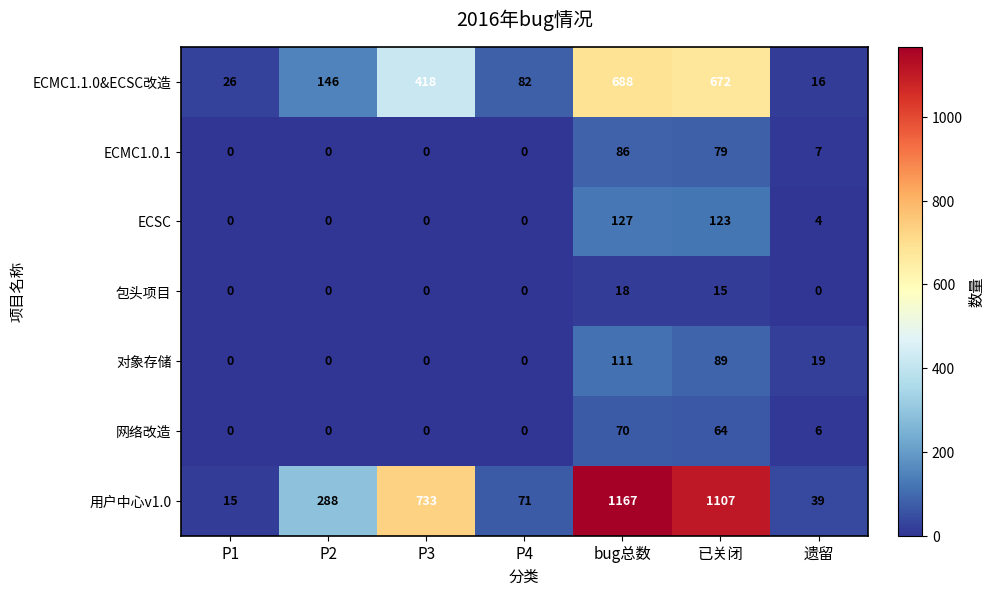

What is the sum of the ECMC1.1.0&ECSC改造 values at P4 and bug总数?

770